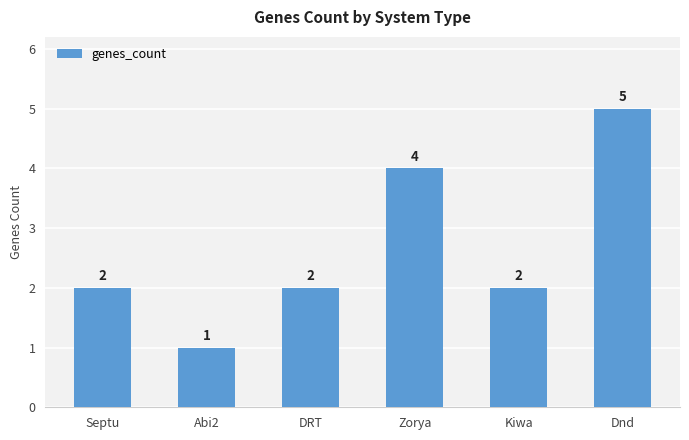

How many data points does each series have?

6